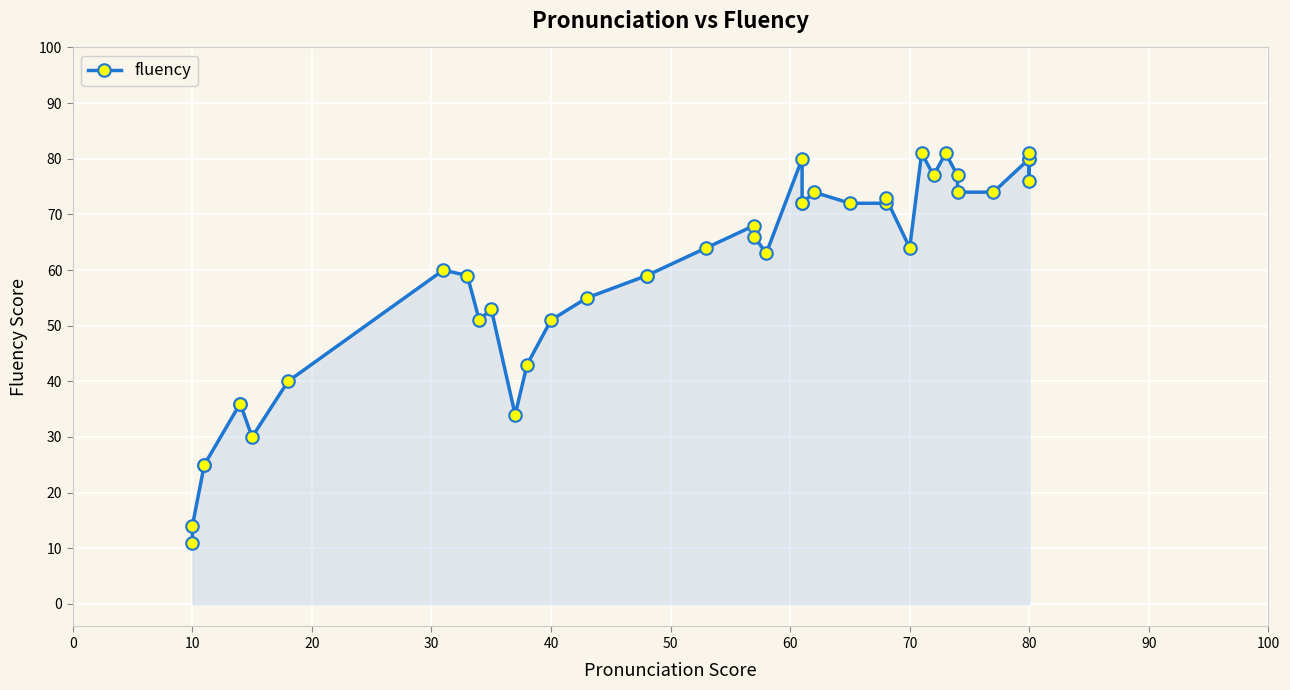

True or false: the data shows 99 at 21.

False